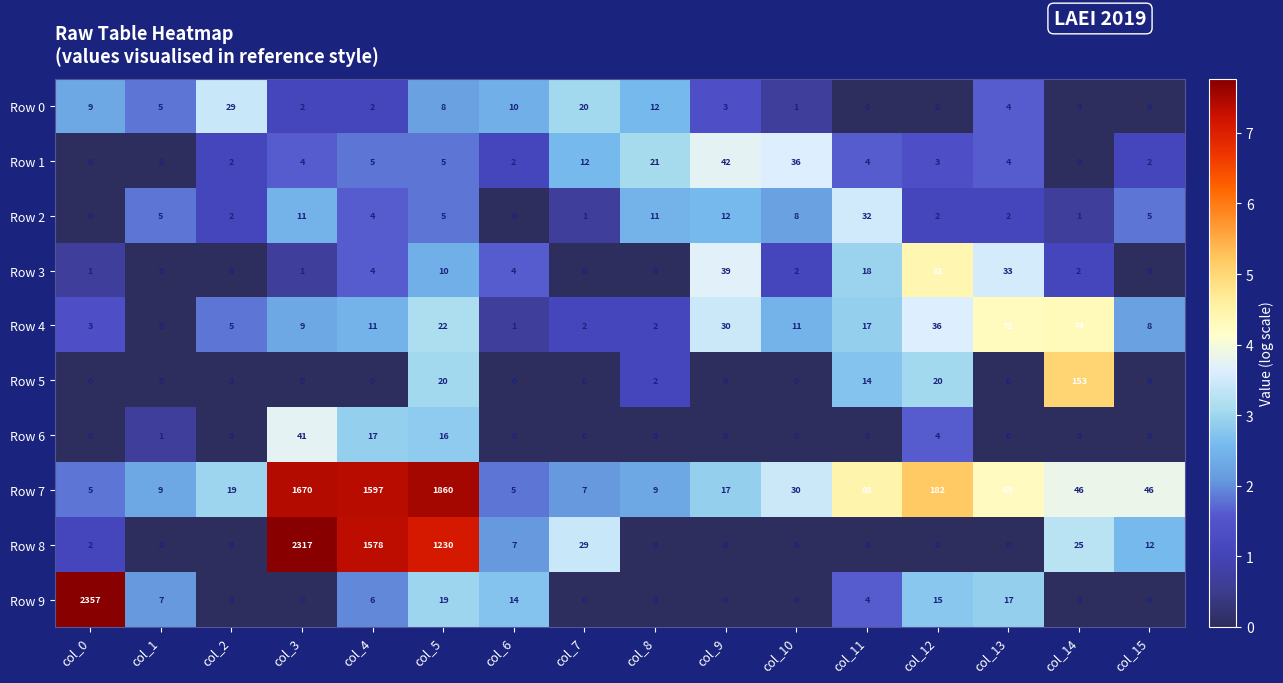

How many values in the Row 4 series are below 11?

8